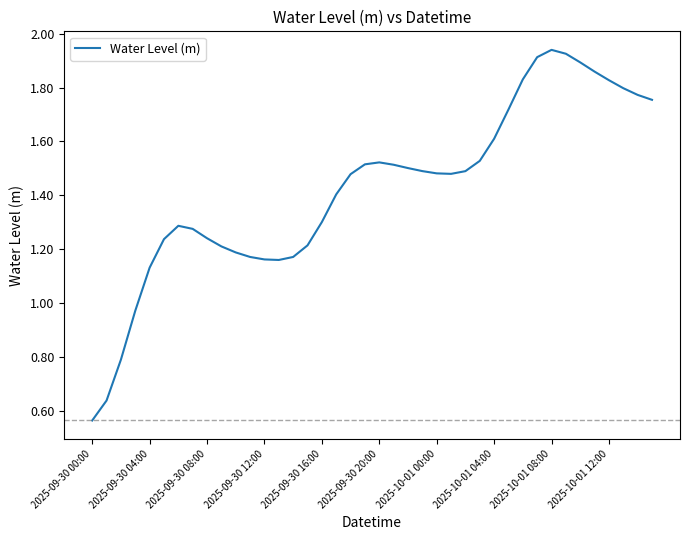

What is the difference between the maximum and minimum values?

1.4